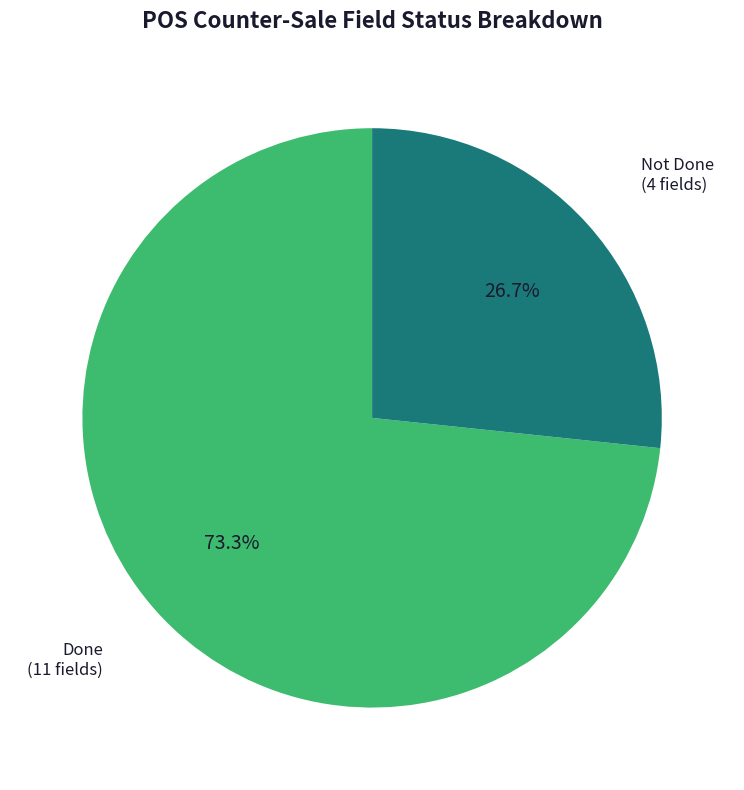

Count the number of slices in the pie.

2